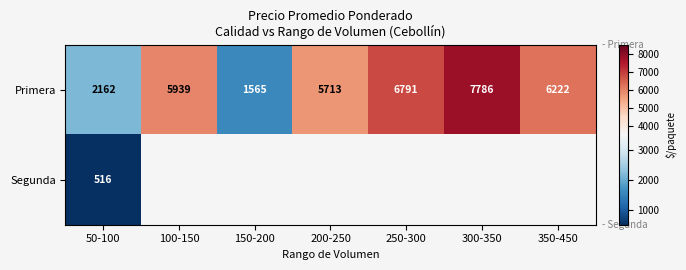

What is the difference between the maximum and minimum values in the Primera series?

6220.6